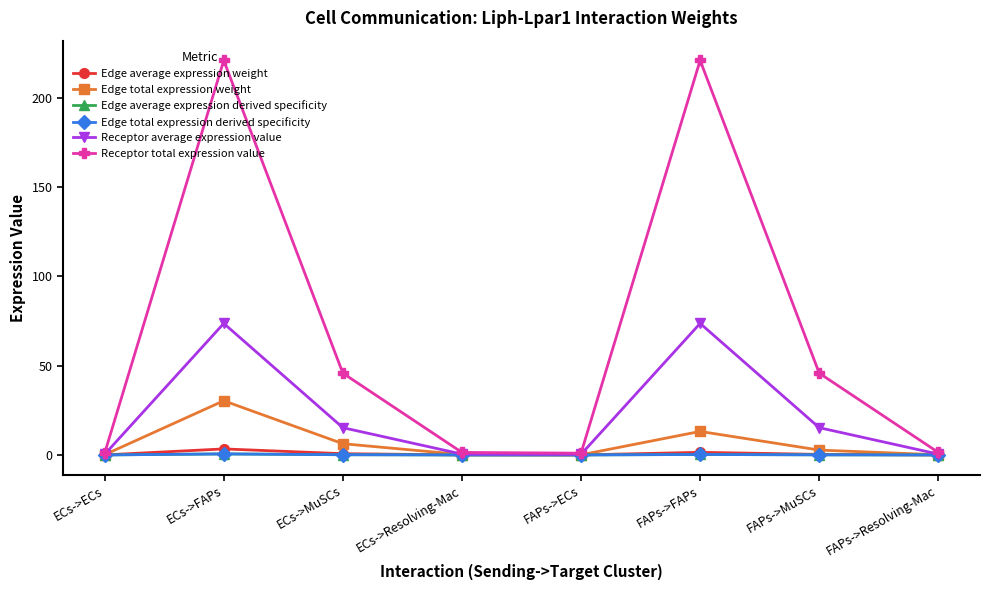

Does the chart have visible grid lines?

No